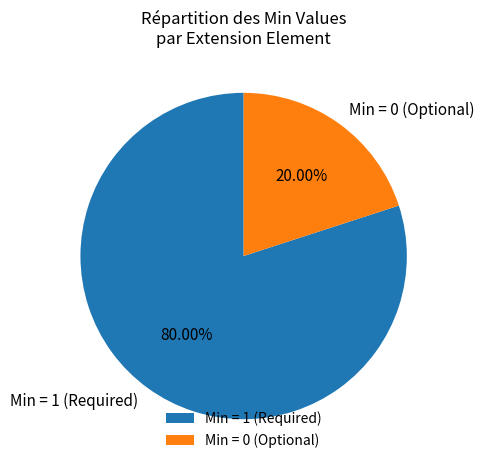

Which category has the biggest portion of the pie?

Min = 1 (Required)